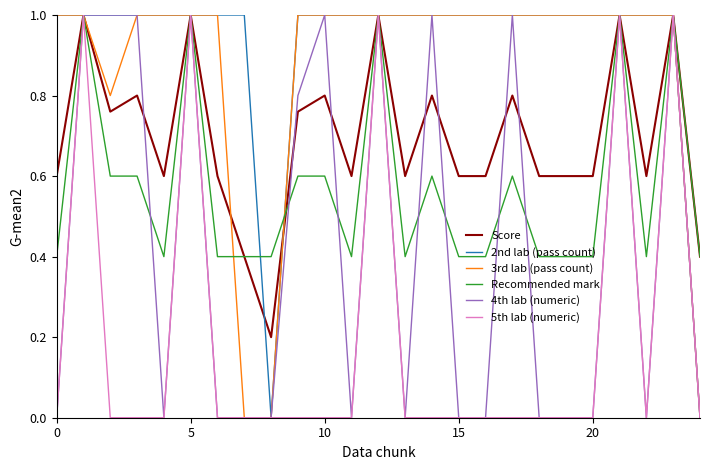

What is the minimum value for Recommended mark?

0.4